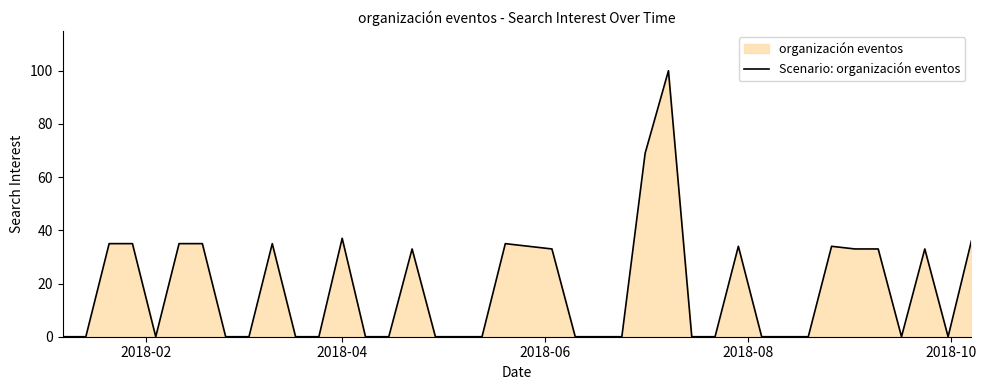

Reading left to right, list all the values displayed in this chart.

0	0	35	35	0	35	35	0	0	35	0	0	37	0	0	33	0	0	0	35	34	33	0	0	0	69	100	0	0	34	0	0	0	34	33	33	0	33	0	36